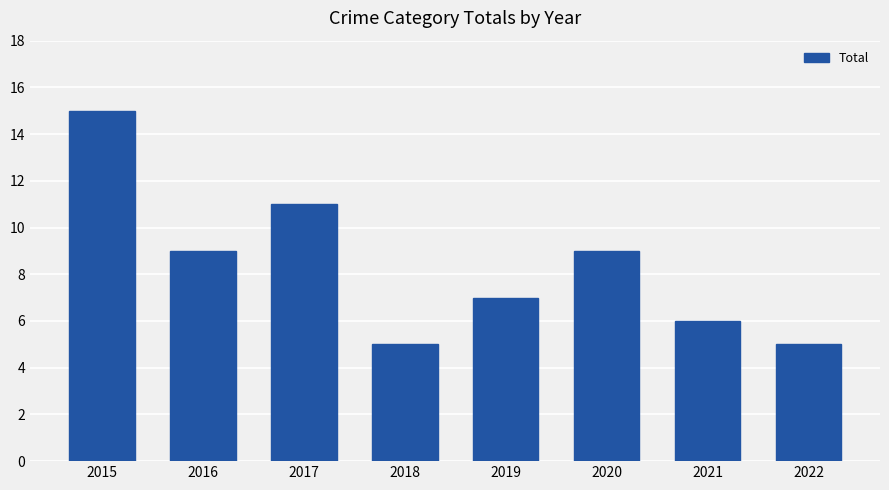

What is the value of the 2nd bar from the left?

9